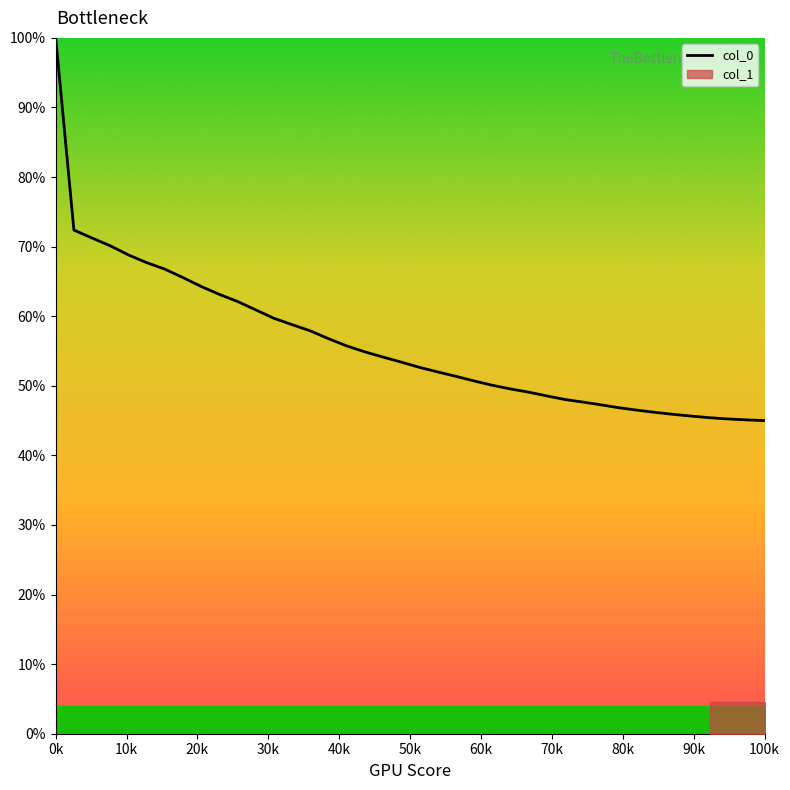

What is the highest value of the col_0 series?

100.0